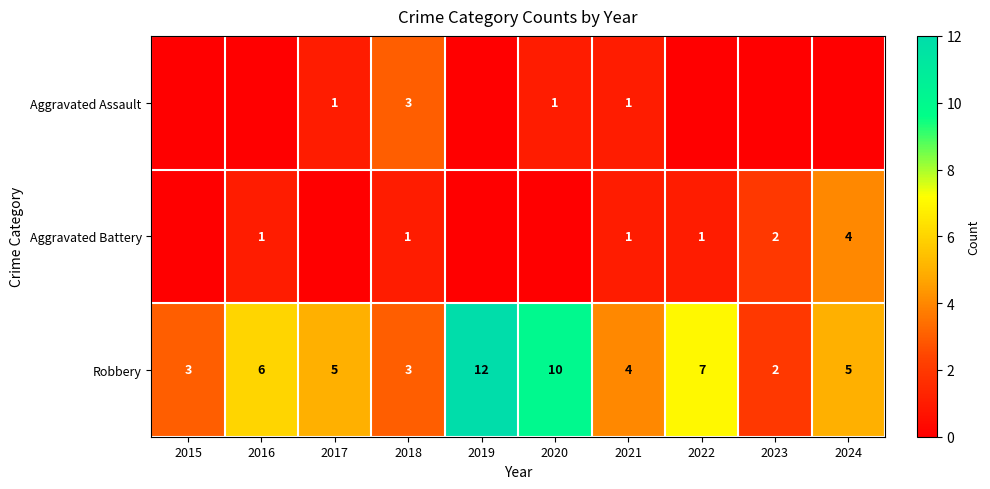

The Robbery series shows 3 at 2015. True or false?

True